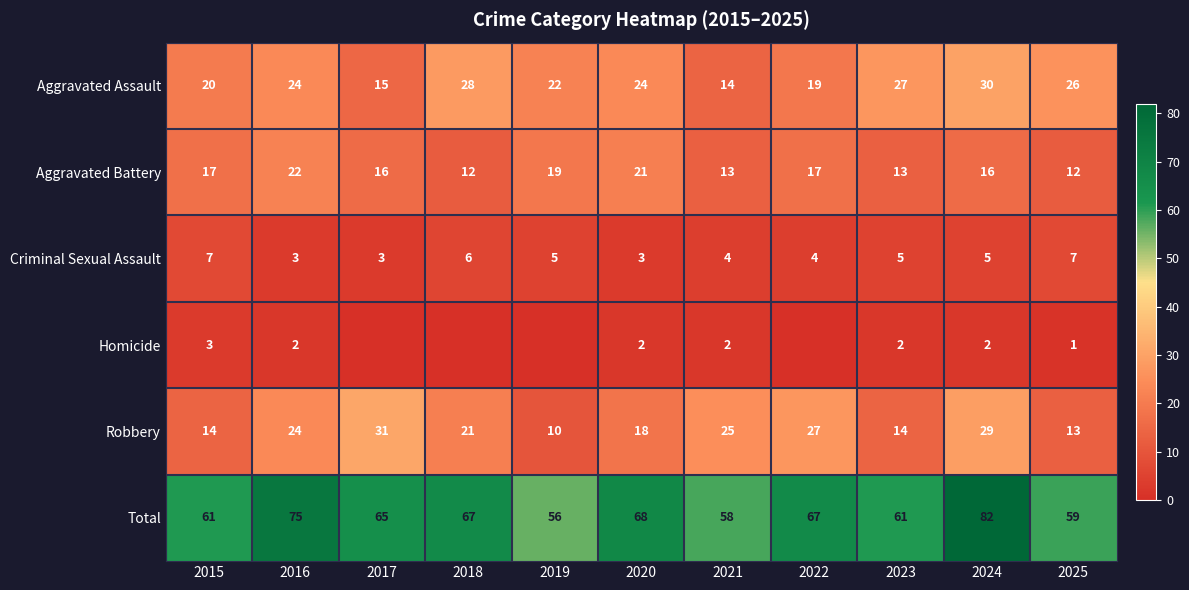

What is the spread (max minus min) of values at 2025?

58